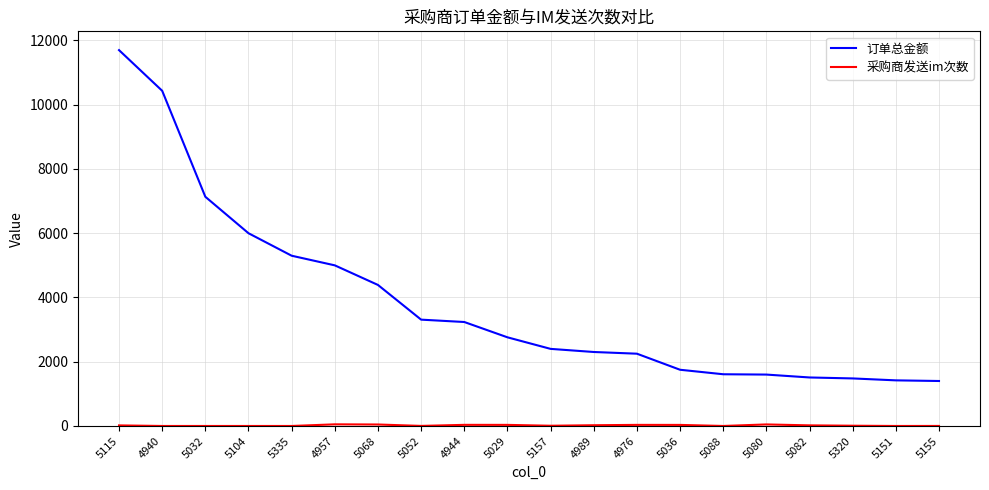

At which category is the sum across all series the highest?

5115